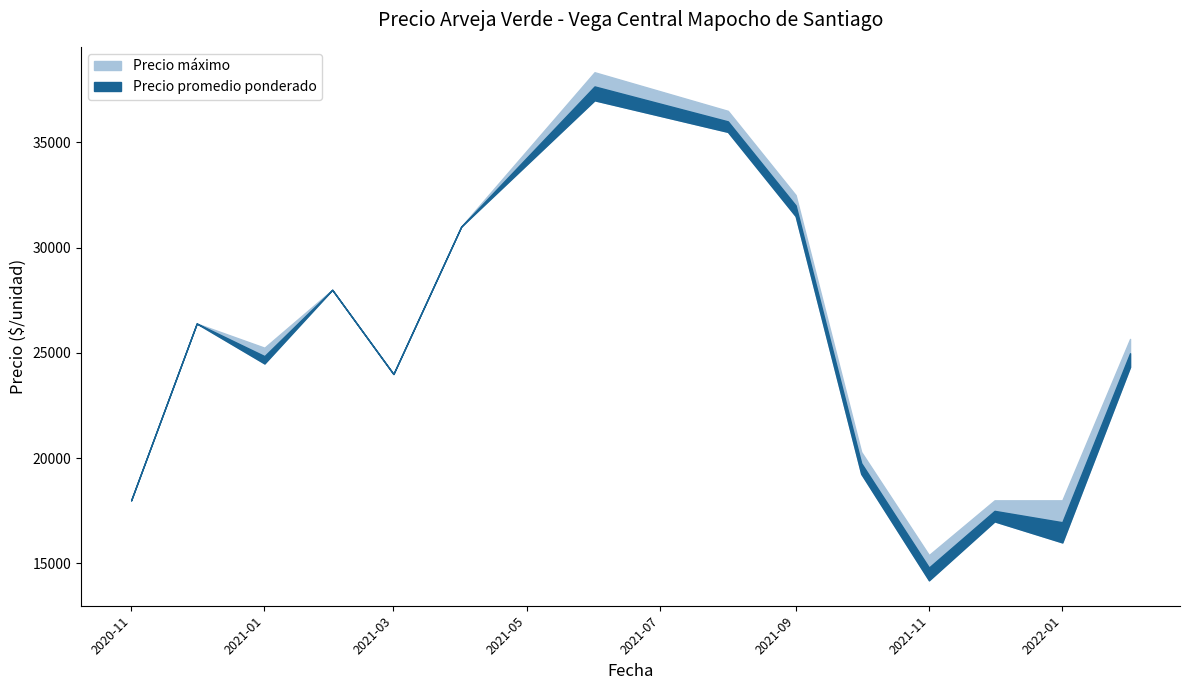

Does the chart display data point markers on the line(s)?

No